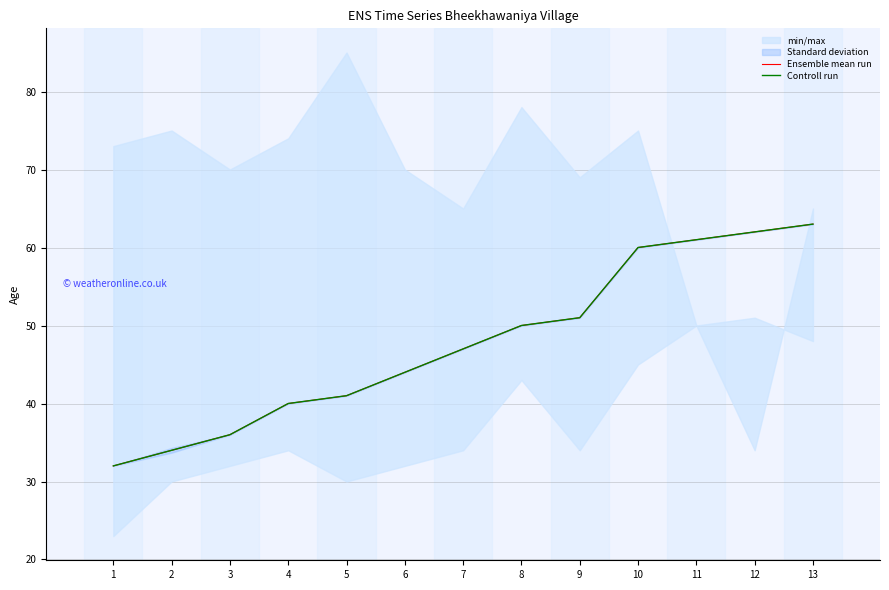

True or false: Controll run has a value of 26 at 11.

False